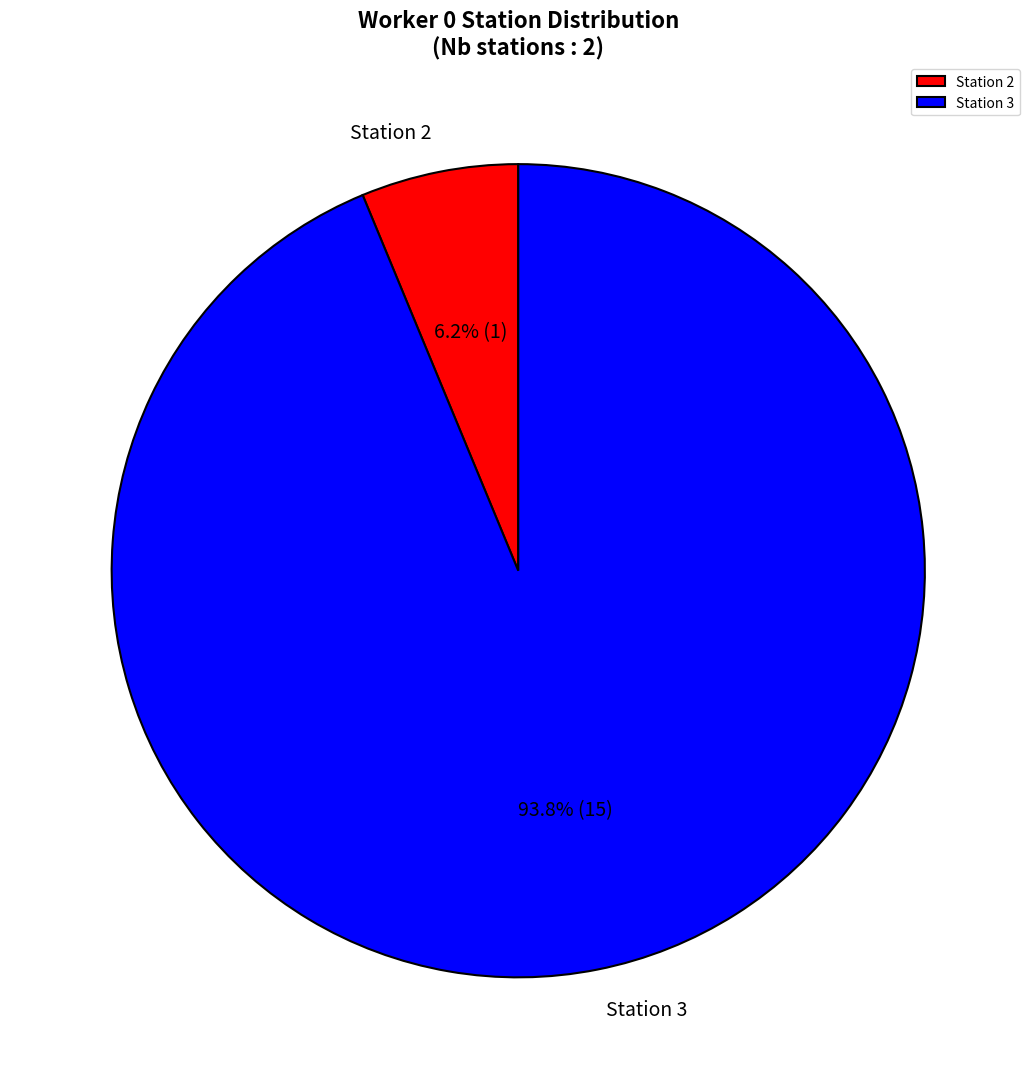

Rank the categories by value from highest to lowest.

Station 3, Station 2